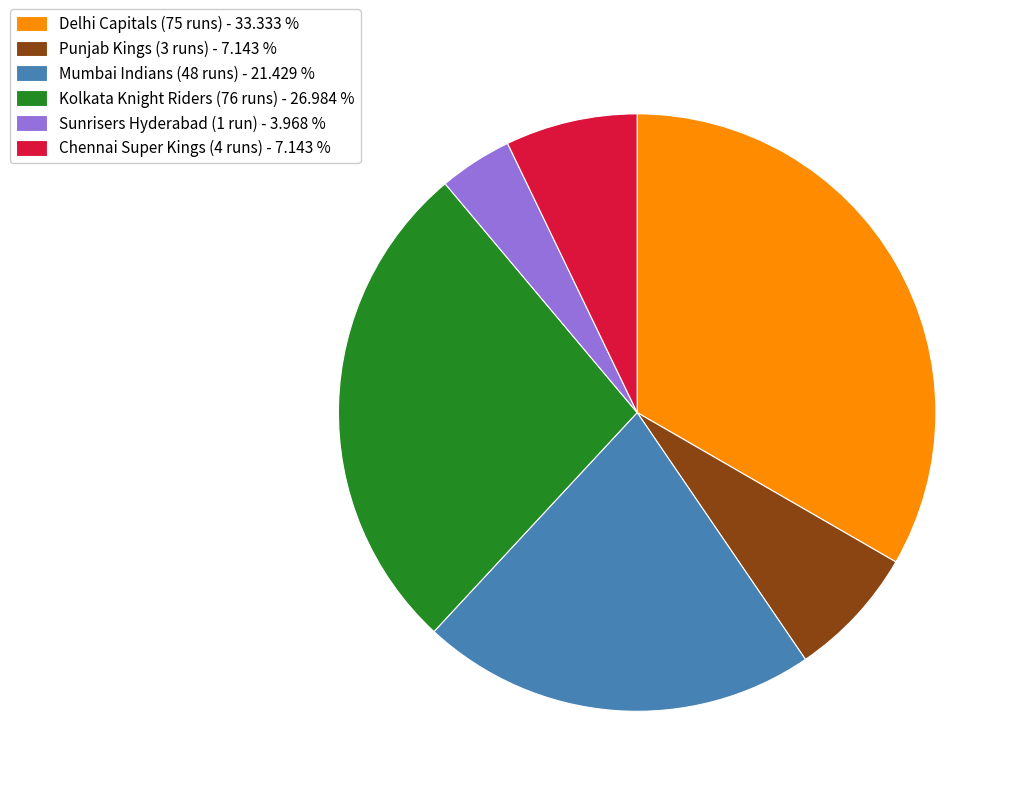

How many segments does this pie chart have?

6